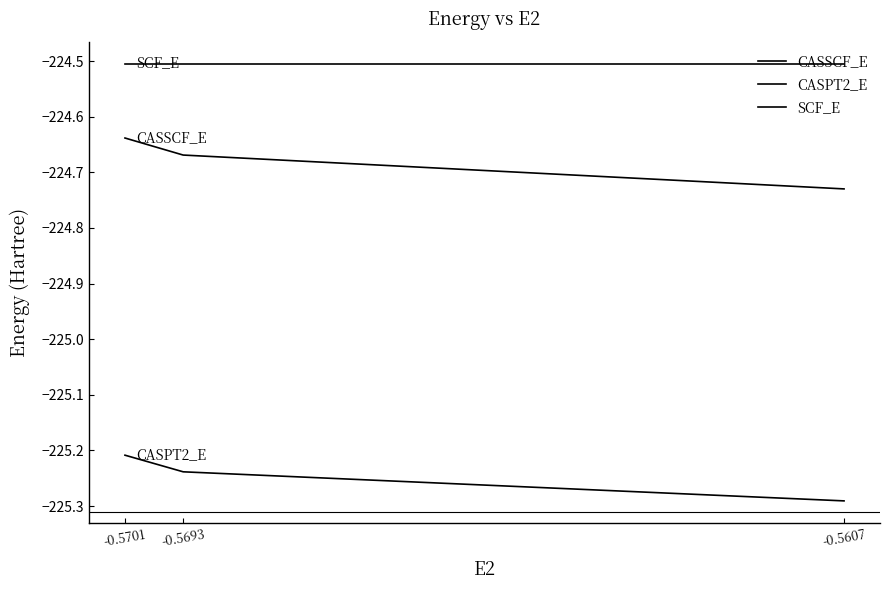

What is the difference between the maximum and minimum values in the CASSCF_E series?

0.1